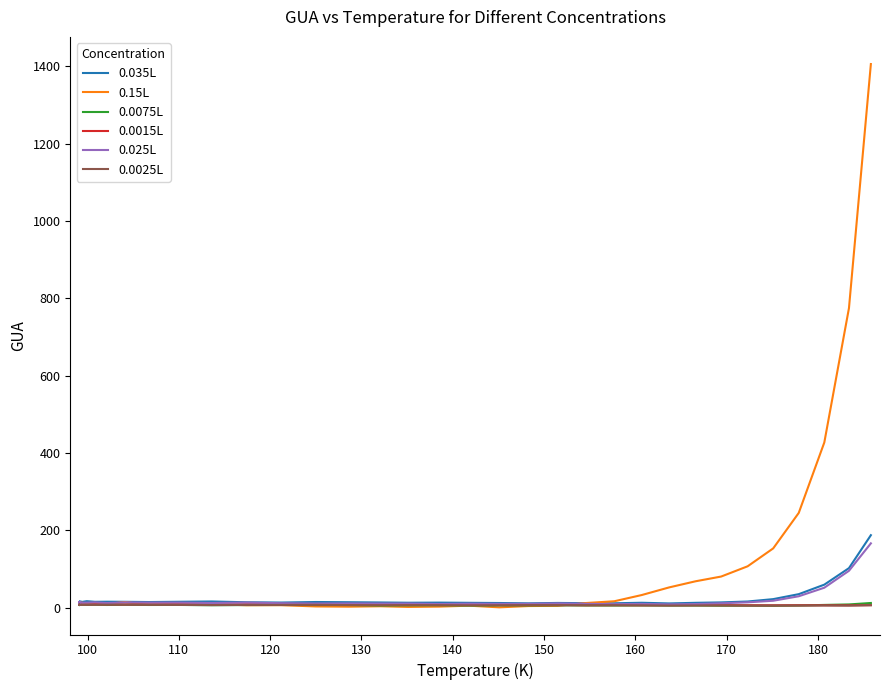

Count the number of categories in the chart.

40